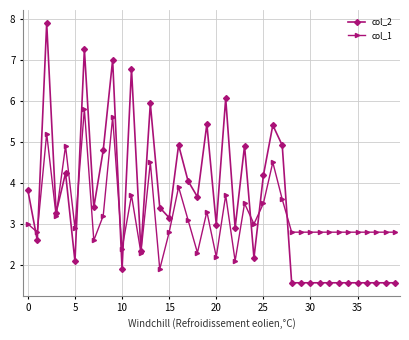

True or false: col_2 has more than 1 points higher than both neighbors.

True